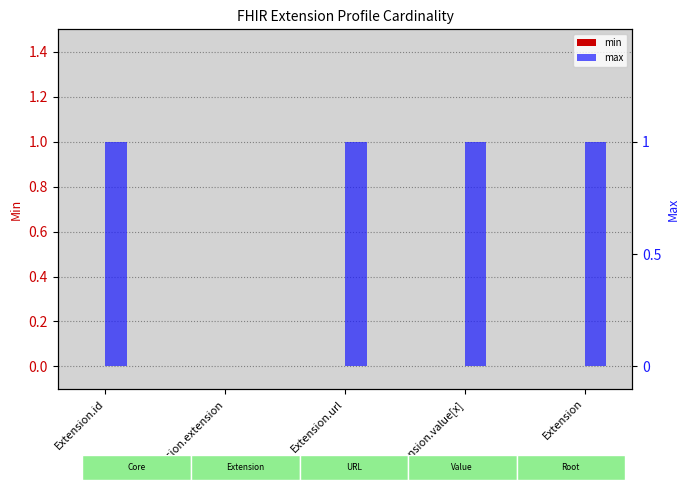

Which has a higher value, Extension.id or Extension?

Extension.id